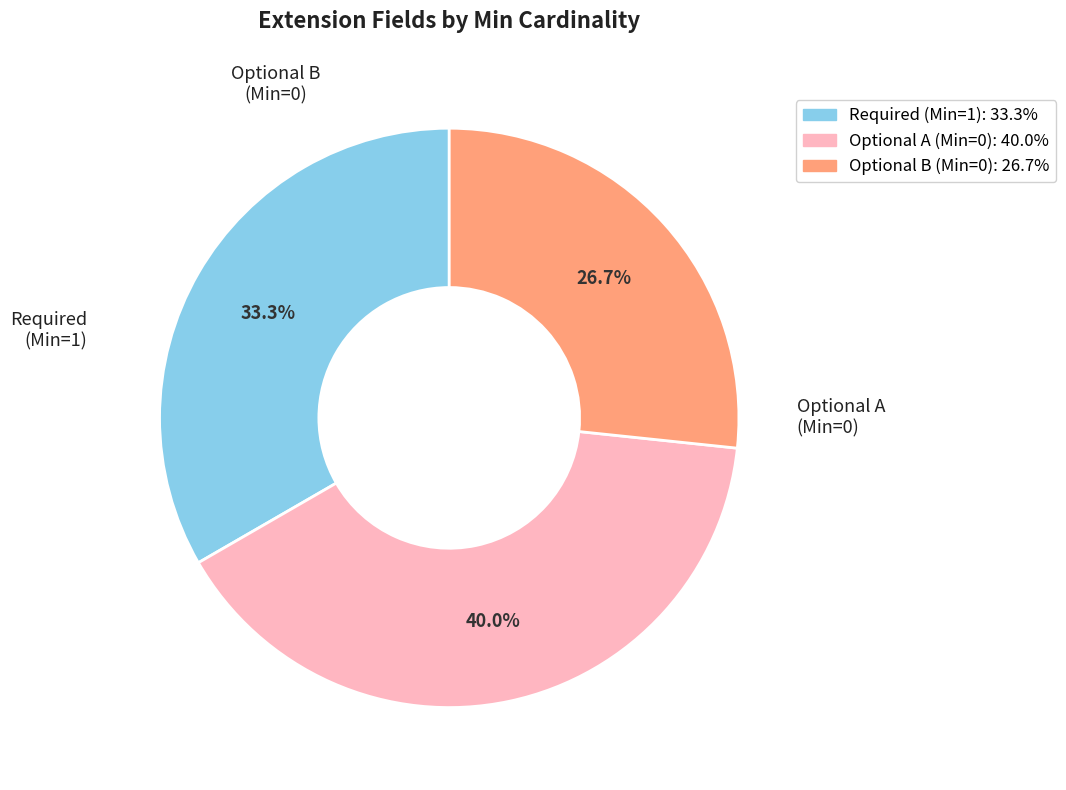

Count the number of slices in the pie.

3